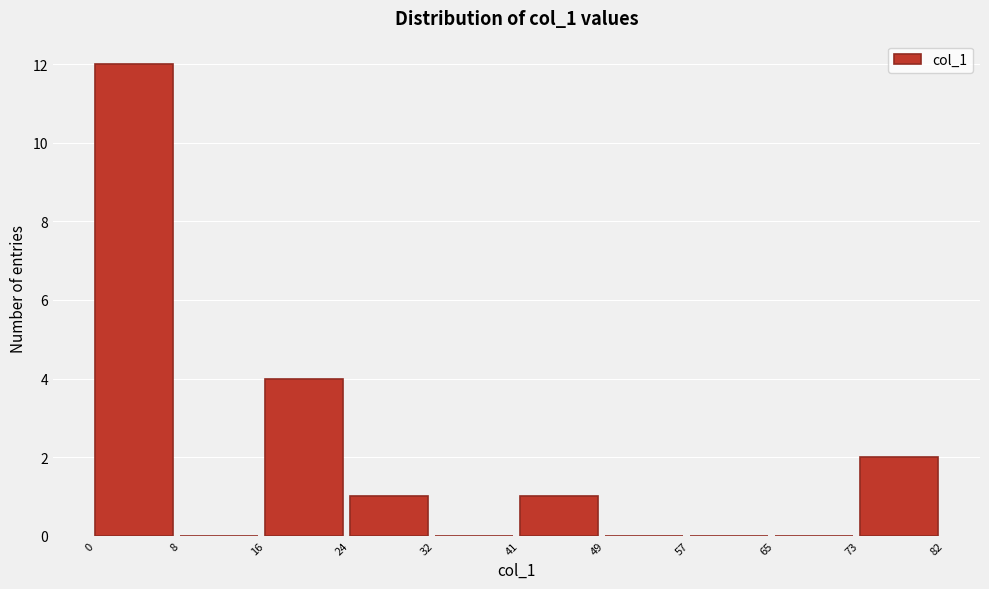

Which range on the x-axis has the tallest bar?

0 to 8